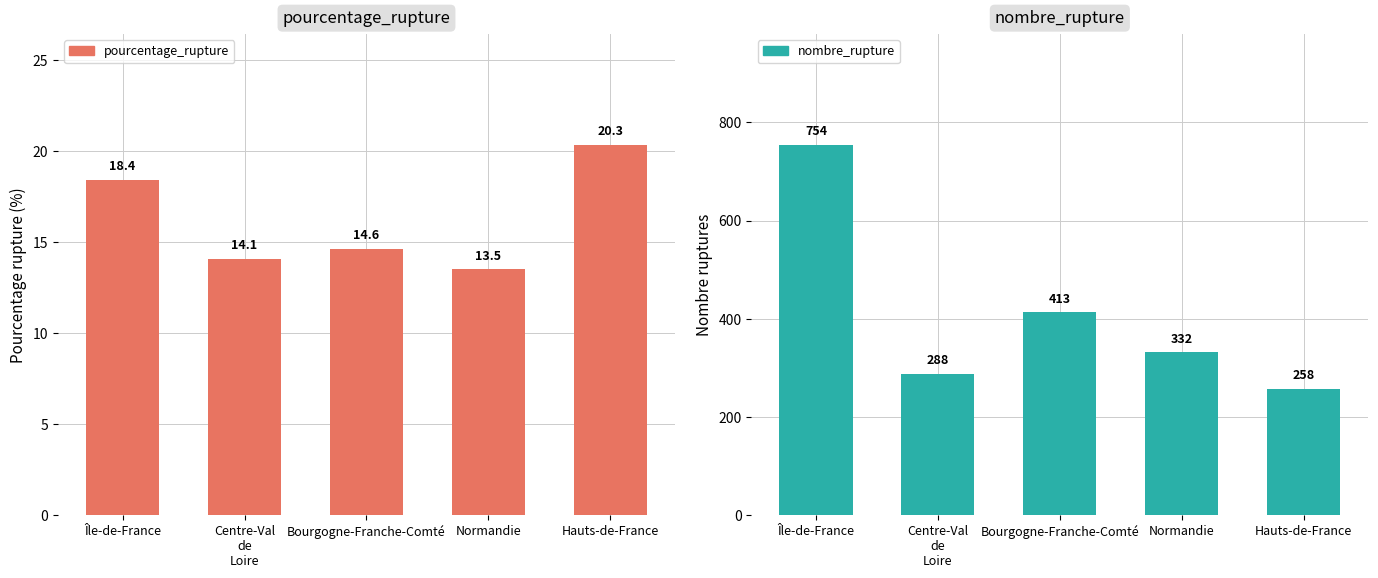

The value of nombre_rupture at Centre-Val
de
Loire is 177.7. True or false?

False